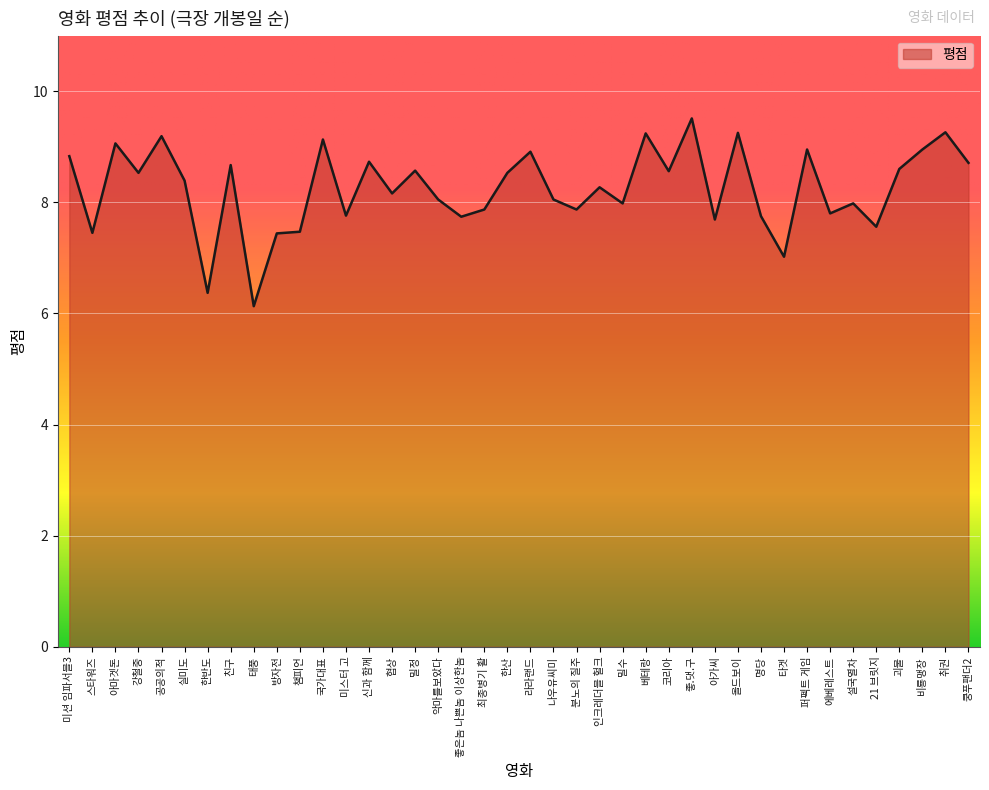

Which label corresponds to the smallest value in the chart?

태풍